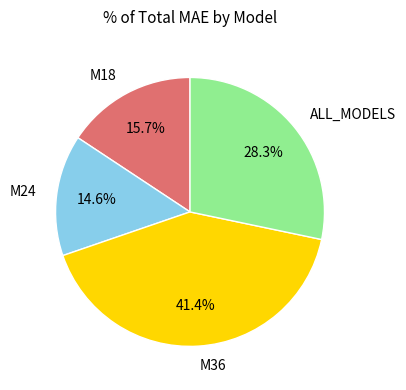

To the nearest percent, what percentage of the pie is M18?

16%